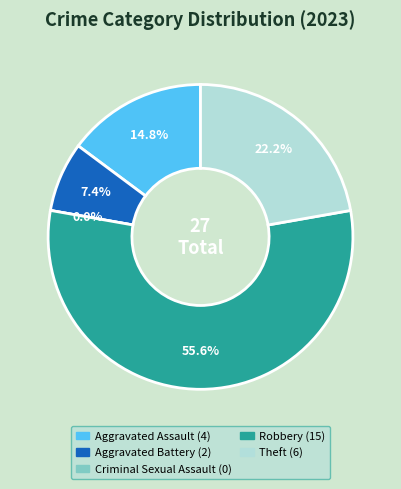

Which slice is the smallest?

Criminal Sexual Assault